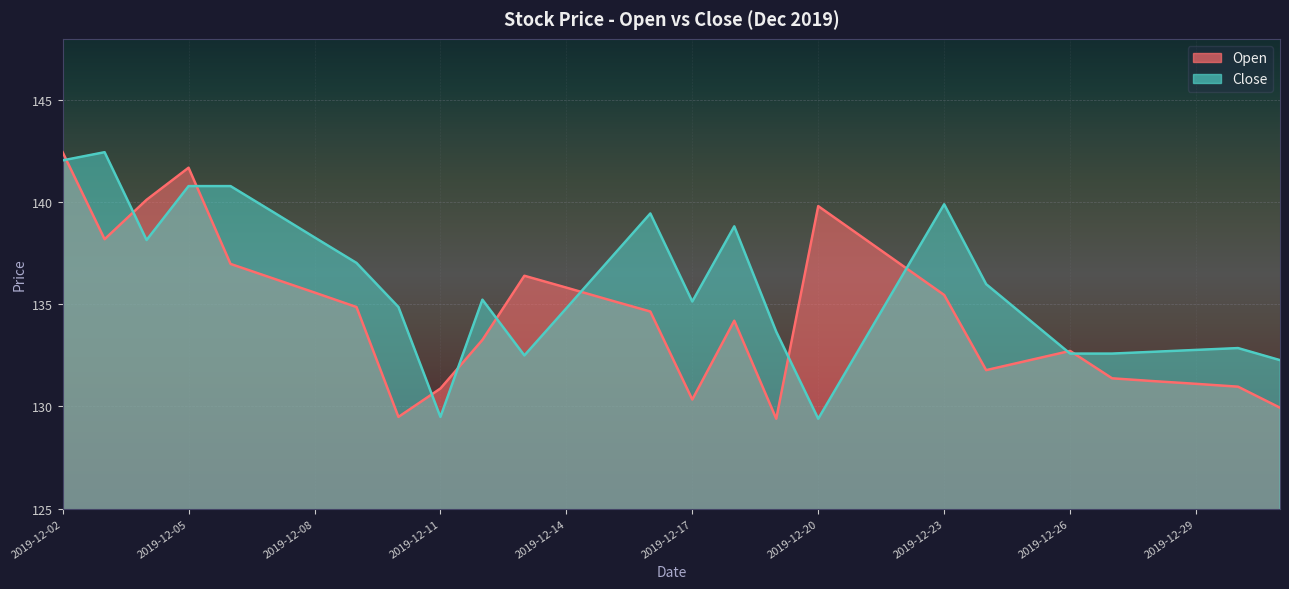

Rank the series by their maximum value, from lowest to highest.

Open, Close